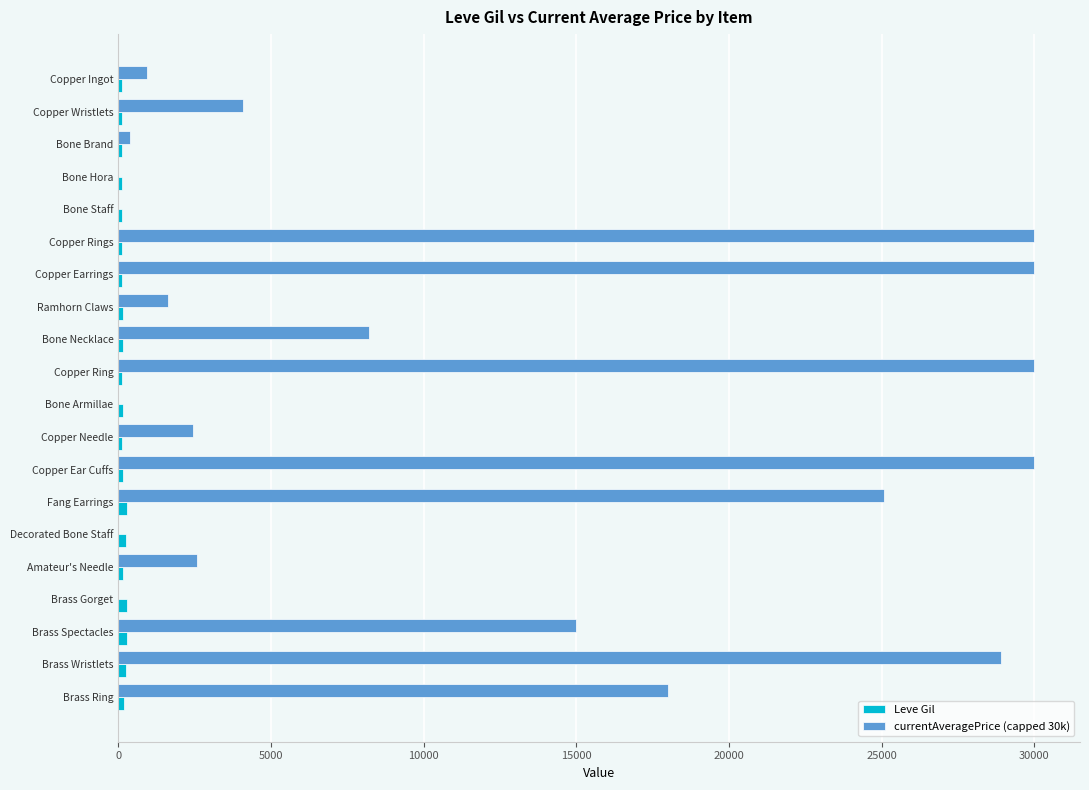

What is the greatest value displayed?

30000